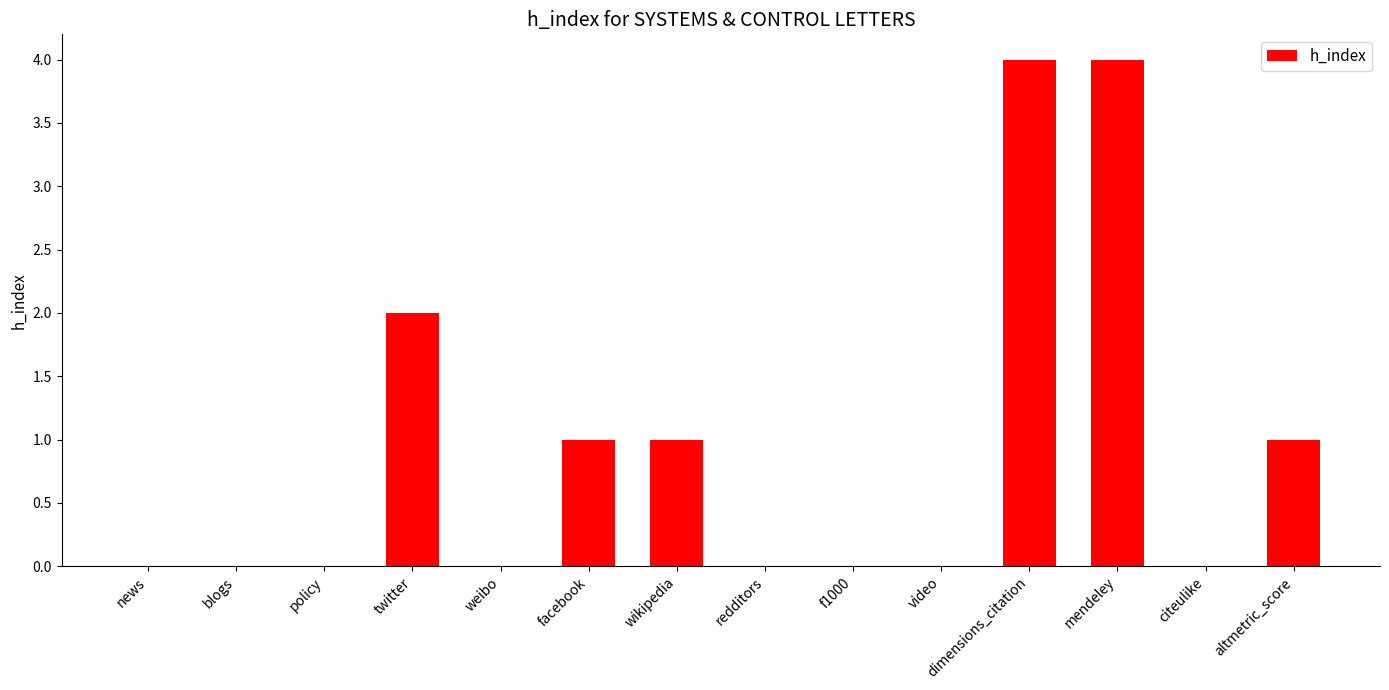

Does the chart contain stacked bars?

No